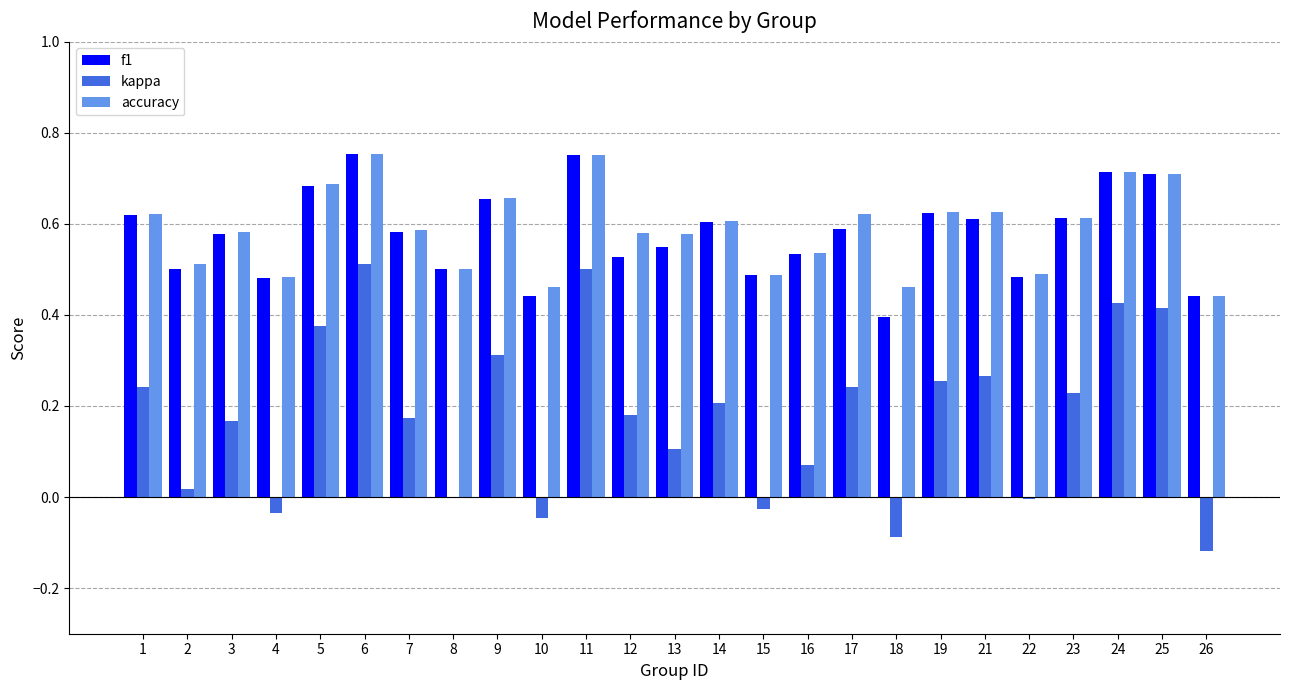

Is the value of f1 at 8 greater than the value of accuracy at 24?

No